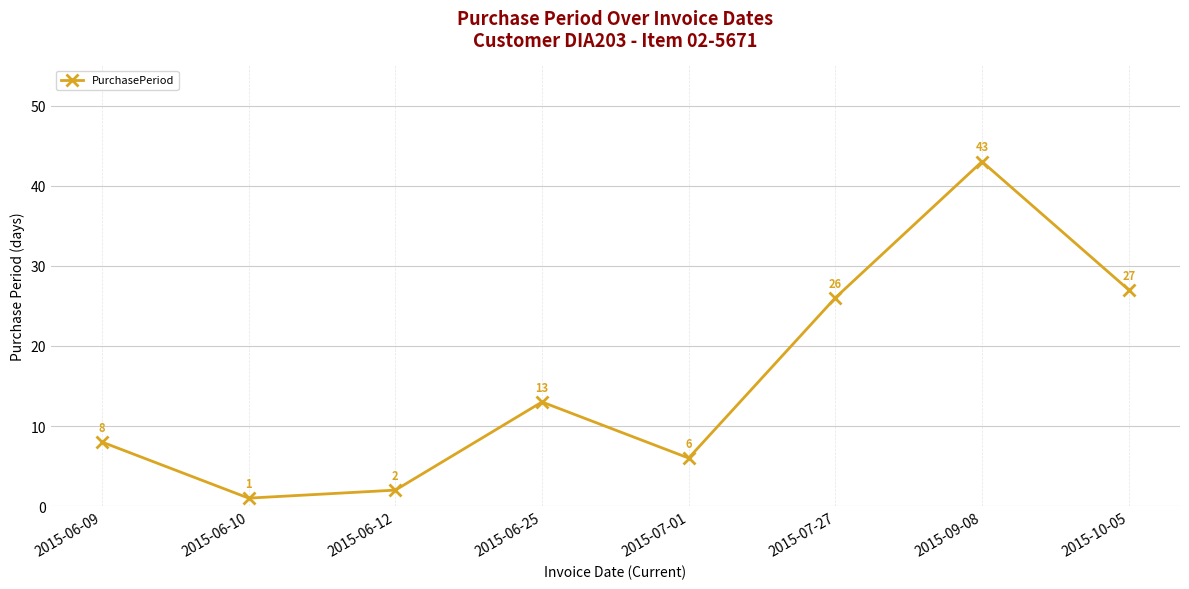

How many points are lower than both their immediate neighbors (excluding endpoints)?

2